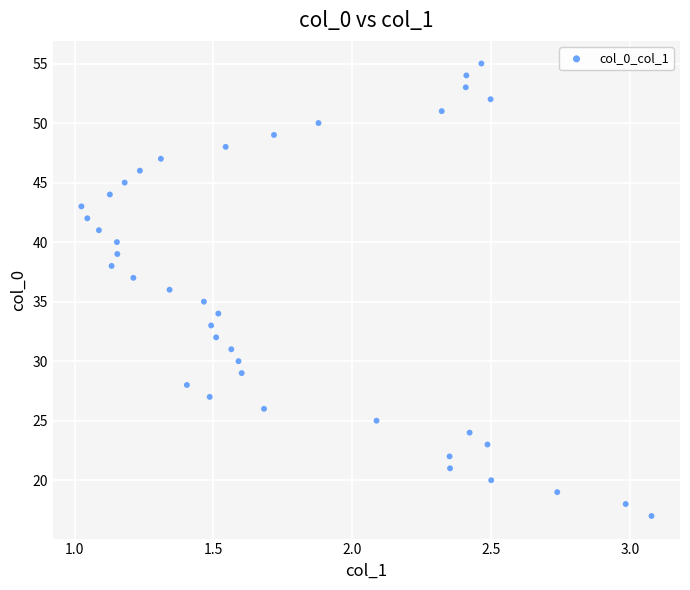

What is the range of Y values (max minus min)?

38